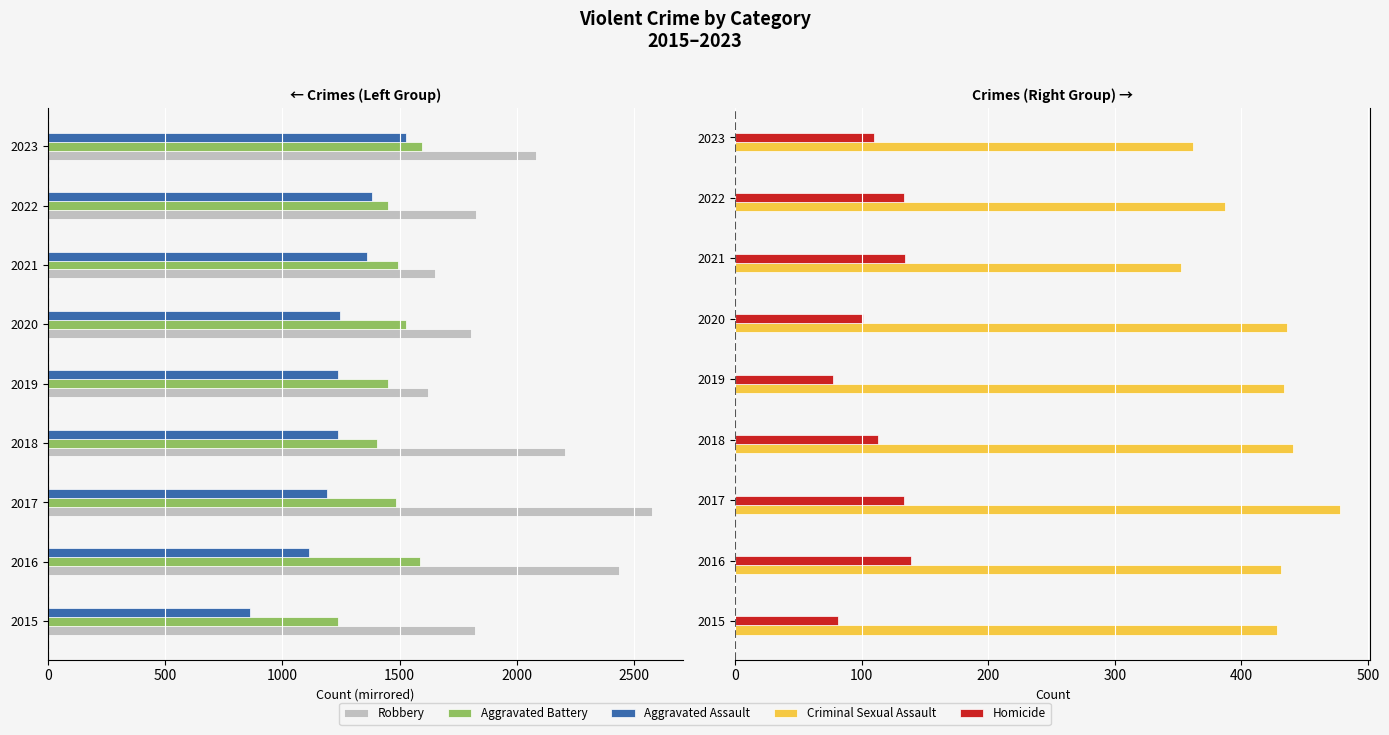

What is the minimum value for Homicide?

77